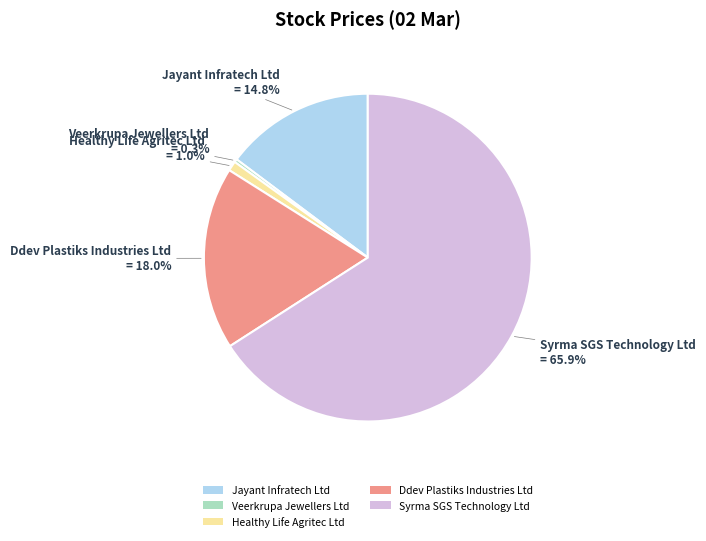

True or false: Syrma SGS Technology Ltd accounts for 66% of the total.

True